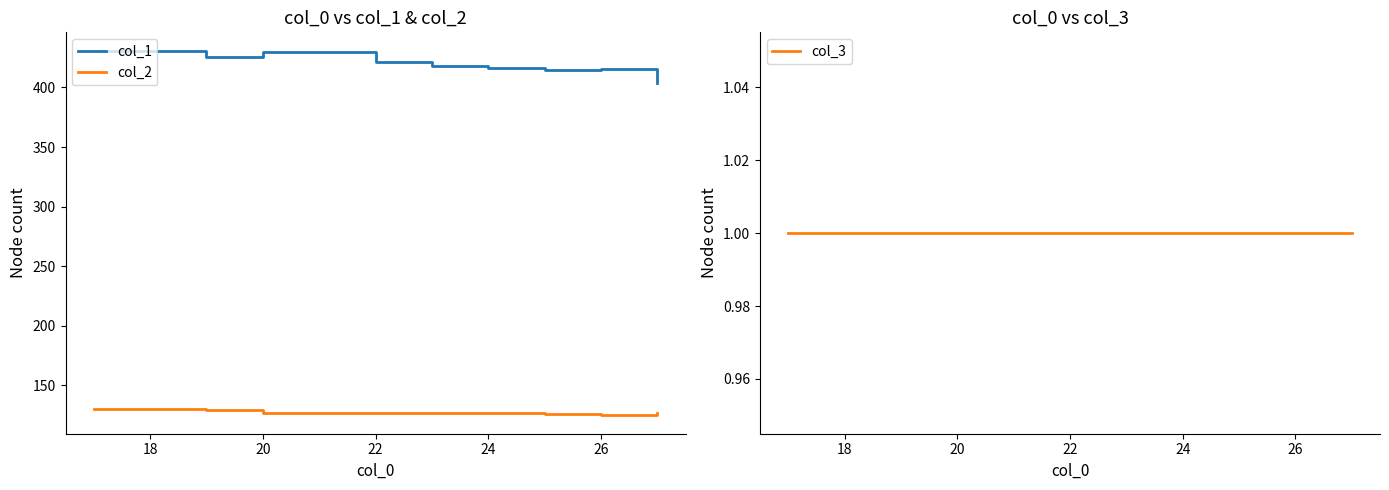

Reading left to right, what are all the values shown in this chart?

col_1: 431.0	426.0	430.0	421.2	418.0	416.5	414.9	415.2	403.4
col_2: 130.0	129.0	127.0	127.0	126.8	126.2	125.6	124.5	126.4
col_3: 1.0	1.0	1.0	1.0	1.0	1.0	1.0	1.0	1.0